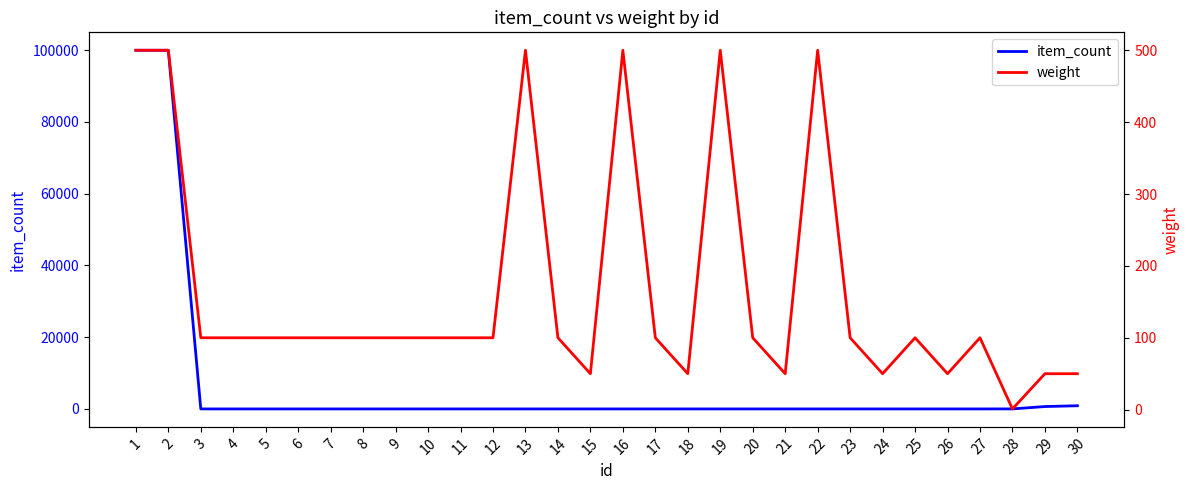

How many categories are shown in the chart?

30